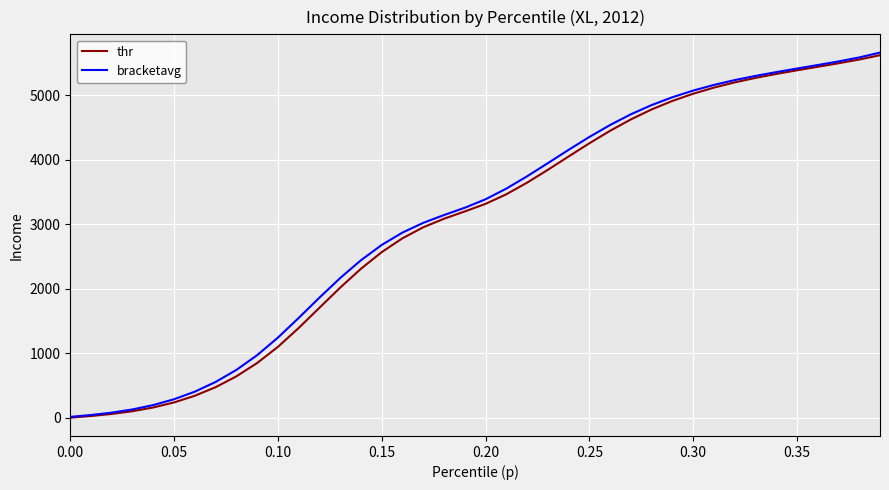

What is the highest value of the bracketavg series?

5660.4